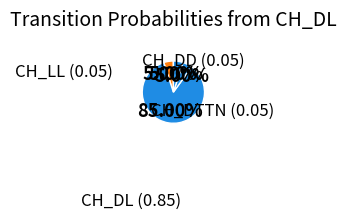

What is the majority slice?

CH_DL